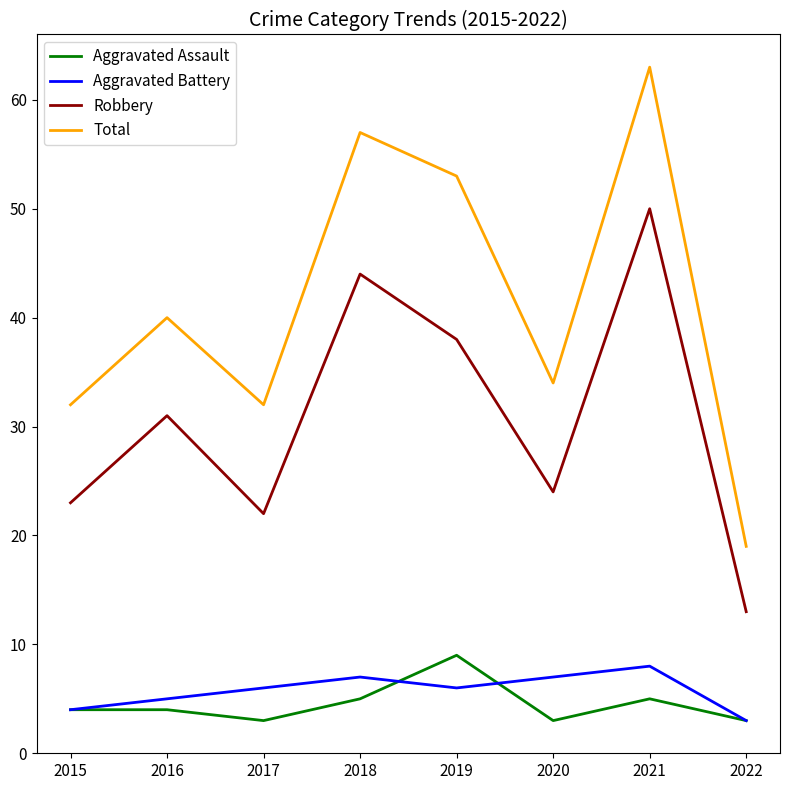

At which category does Aggravated Battery reach its first local valley?

2019